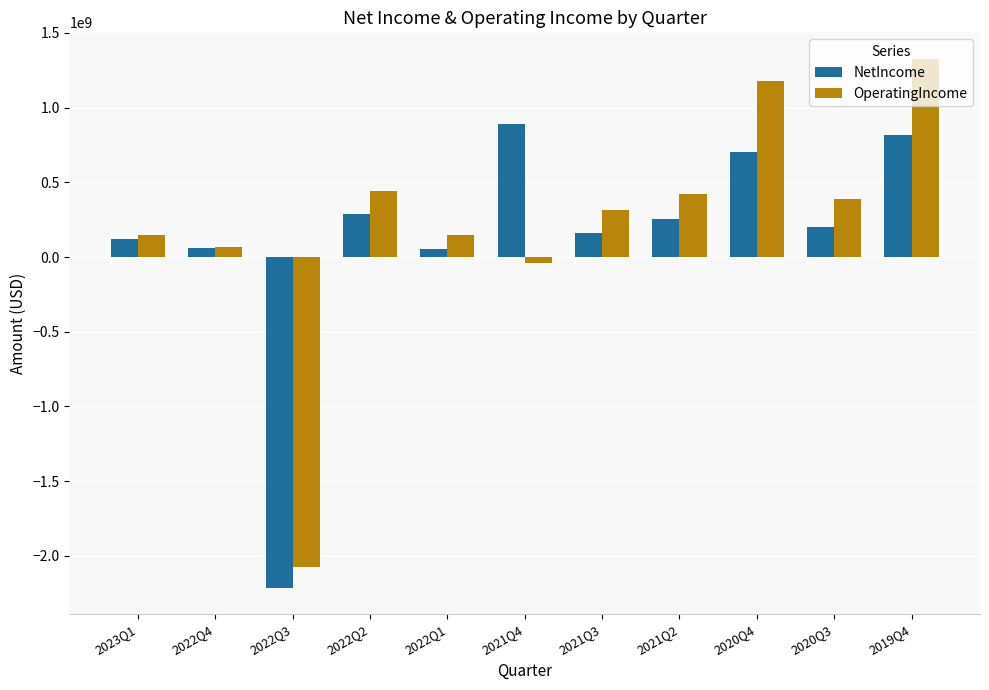

What are all the series names shown in the legend?

NetIncome, OperatingIncome